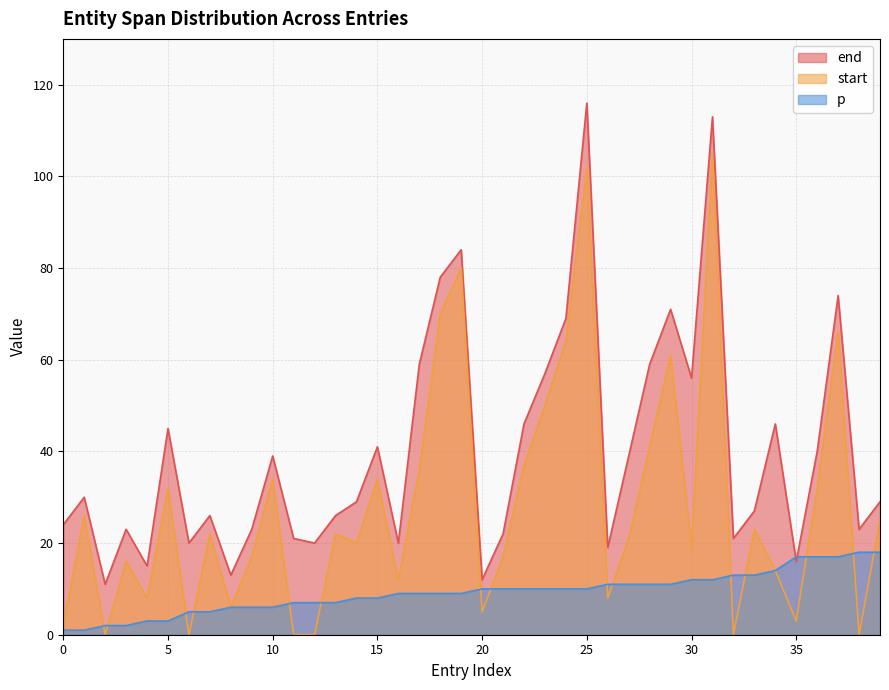

What is the value of the end point at the 14th from the left?

26